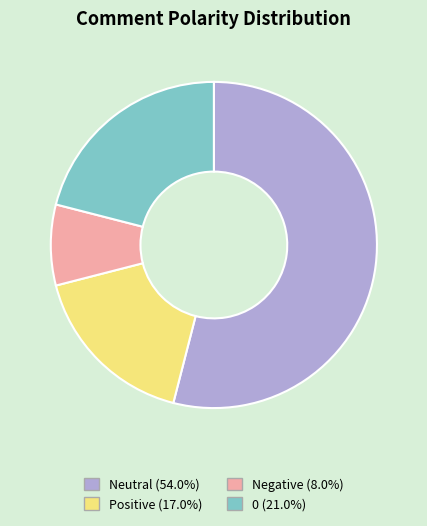

How many slices are in this pie chart?

4